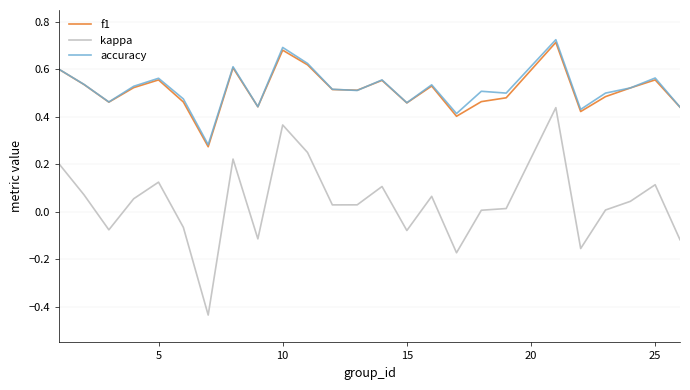

Which series has the largest range (max minus min)?

kappa